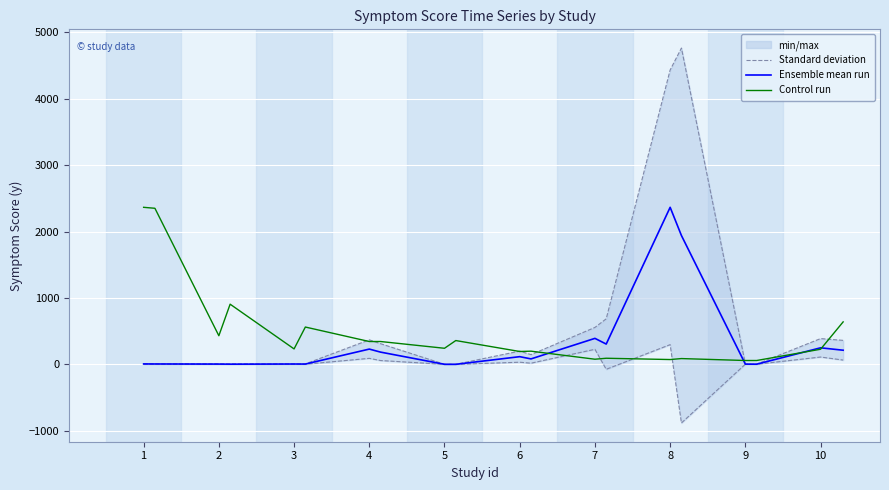

Does the chart display data point markers on the line(s)?

No